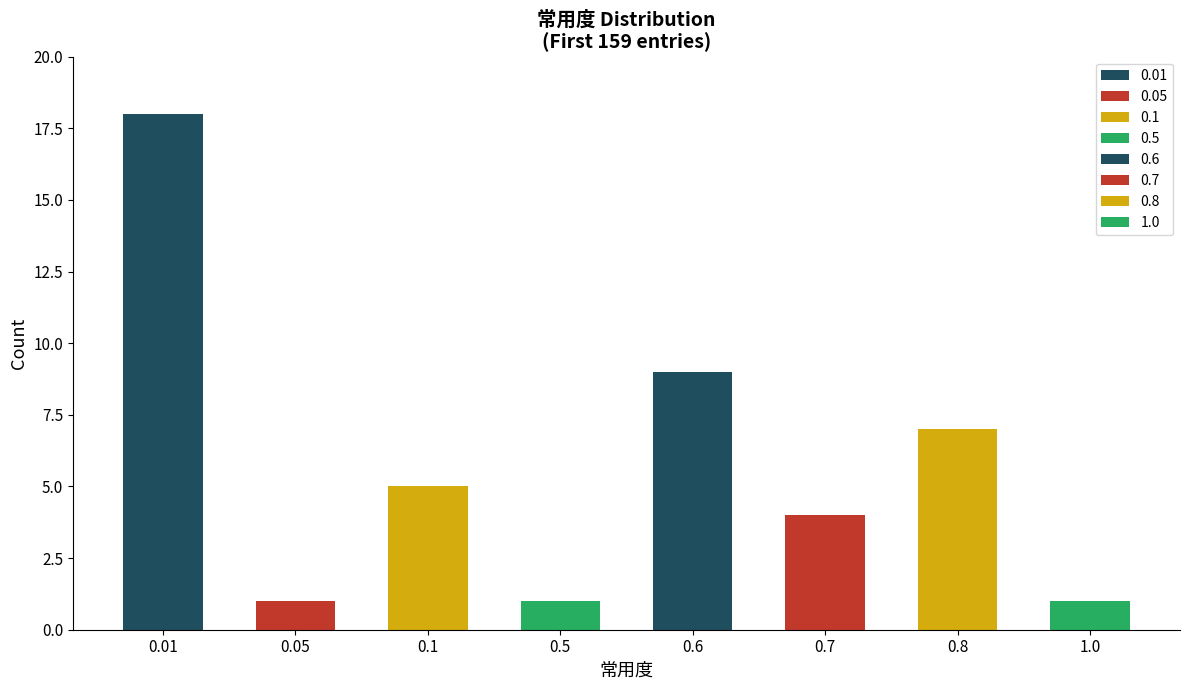

The value at 0.5 is 1. True or false?

True